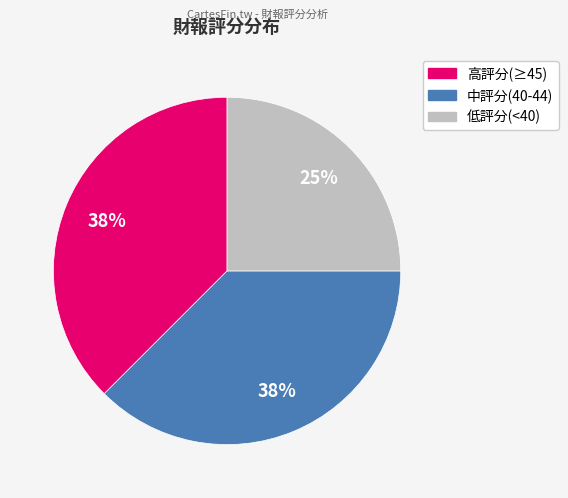

Is there any slice that represents more than half of the pie?

No